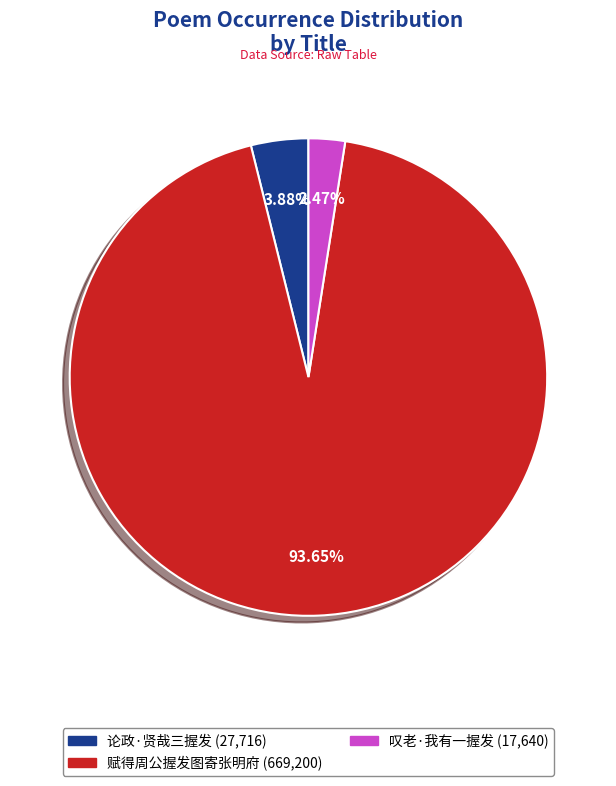

What is the total percentage of 论政·贤哉三握发 and 叹老·我有一握发?

6.3%